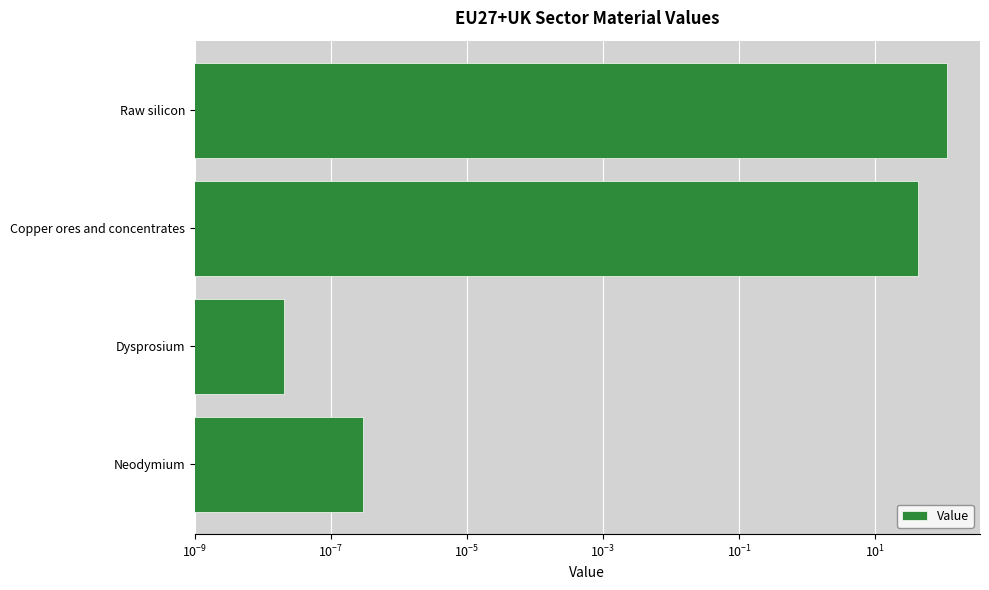

What is the maximum value shown in the chart?

112.8